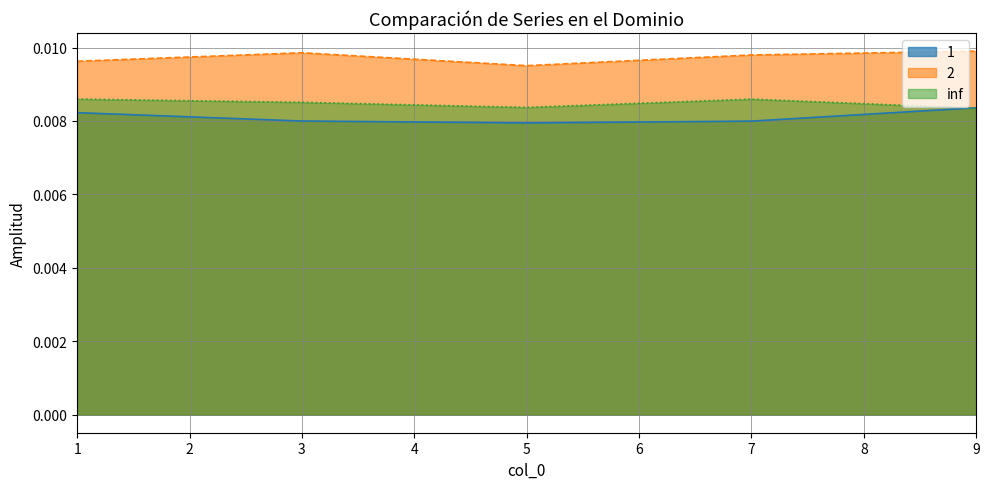

The value of 2 at 3 is 0.0. True or false?

False